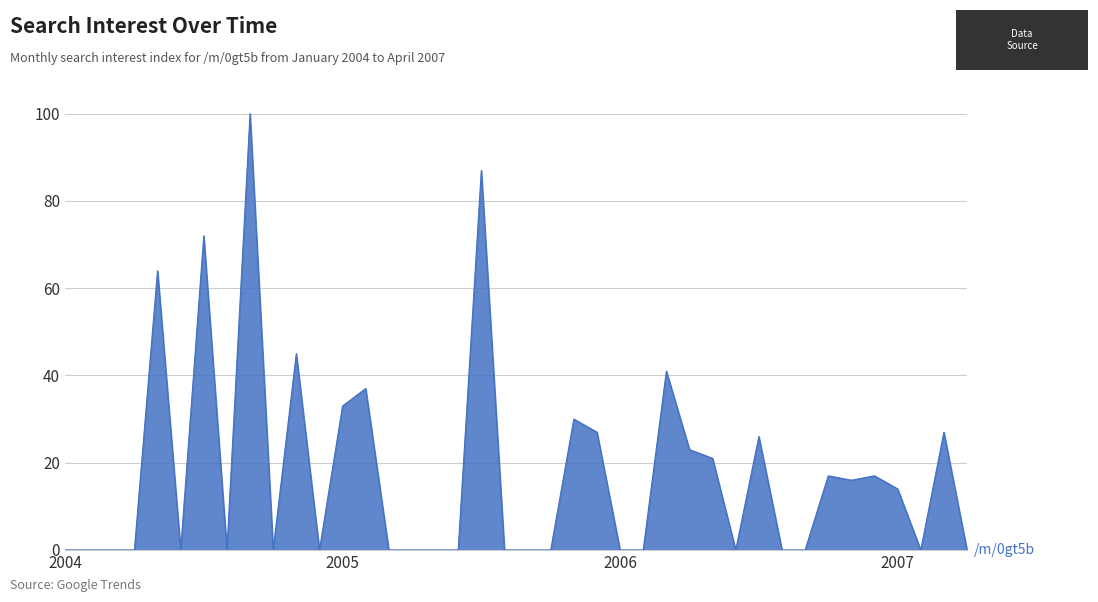

How many categories are shown in the chart?

40